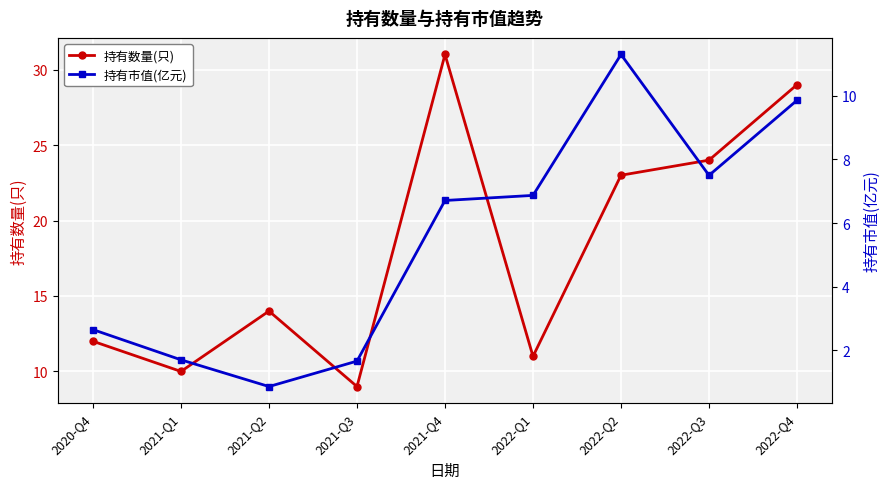

What is the spread (max minus min) of values at 2021-Q3?

7.3